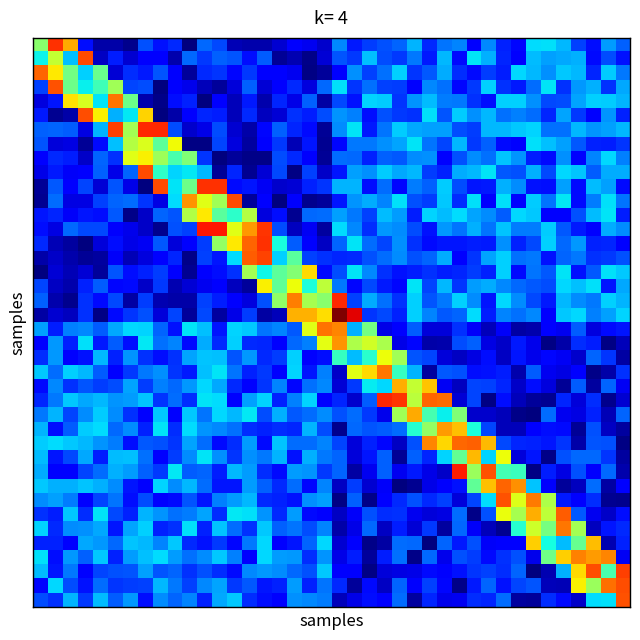

How many distinct data groups are displayed?

40